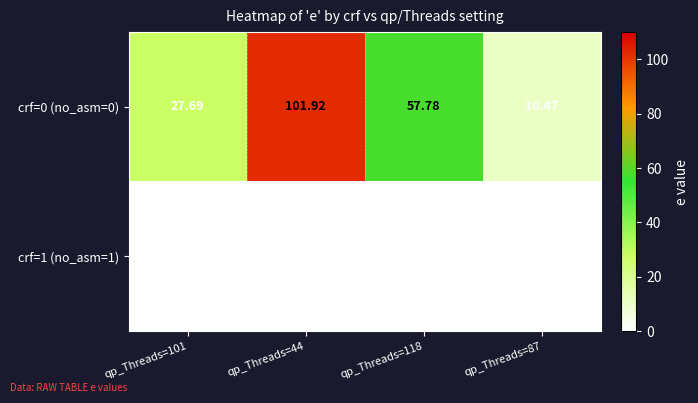

How many data points in crf=1 (no_asm=1) are above 0?

1